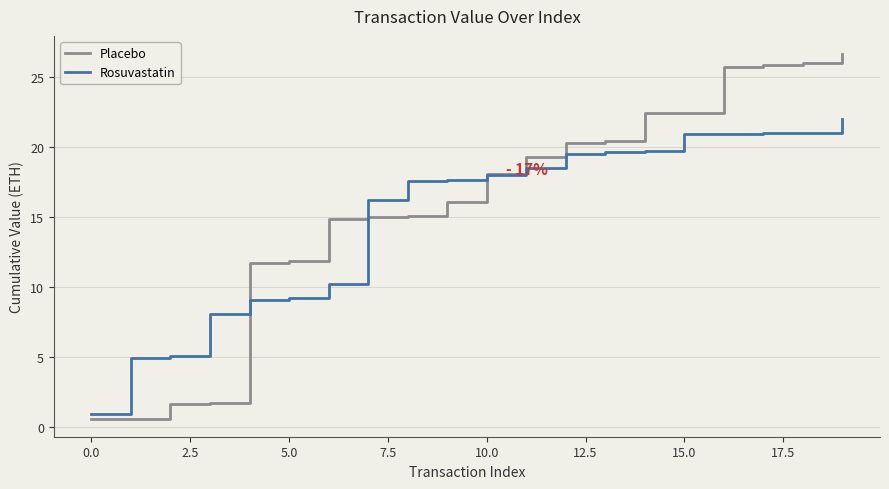

What is the maximum value shown in the chart?

26.6